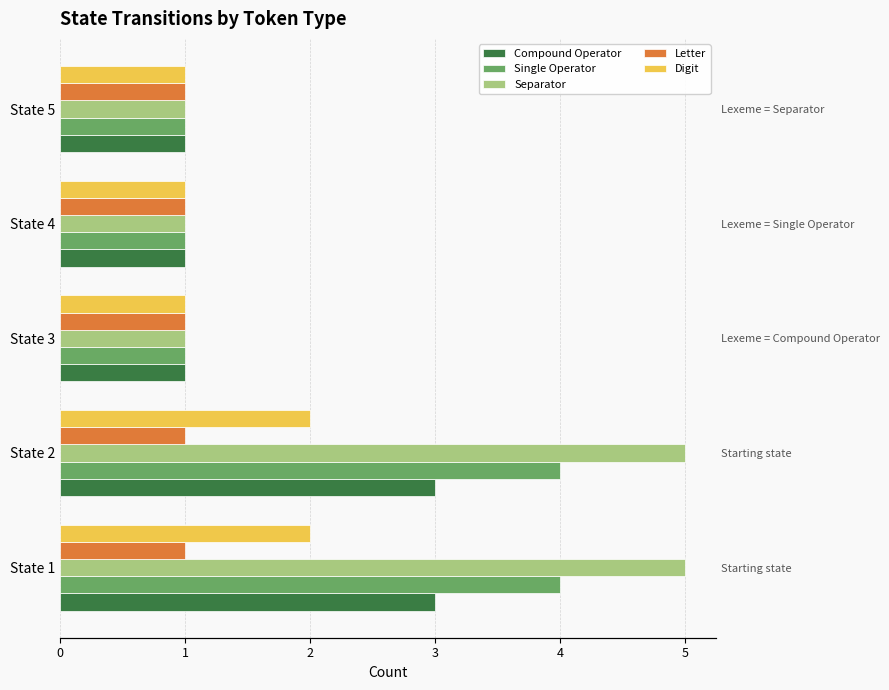

True or false: Separator has a value of 1.0 at State 4.

True